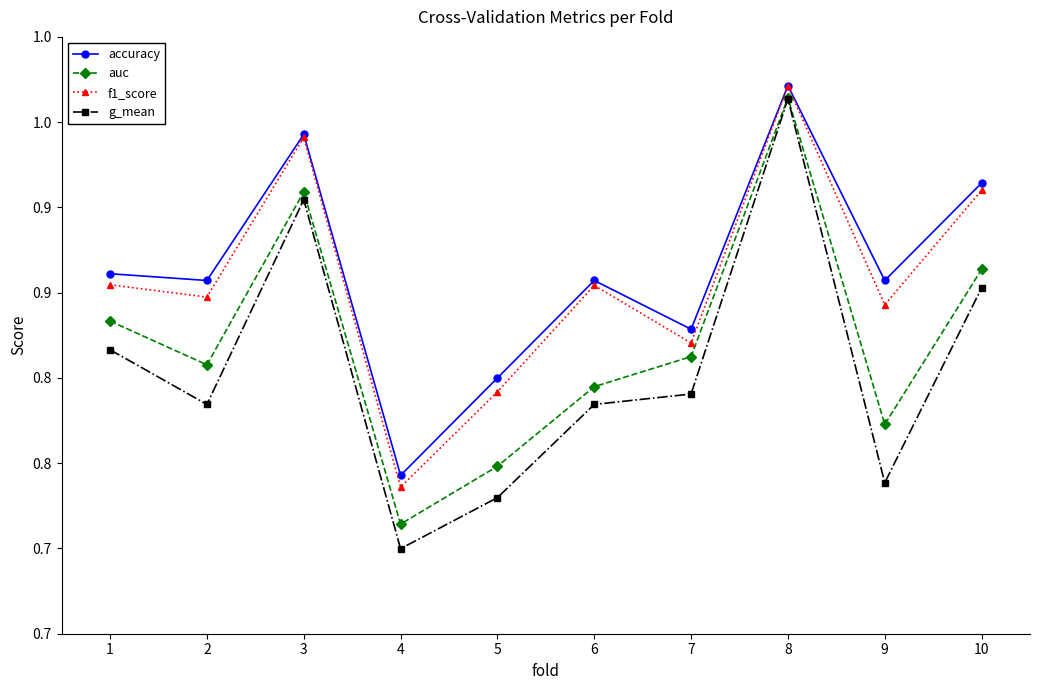

What is the value of the g_mean point at the 1st from the left?

0.8